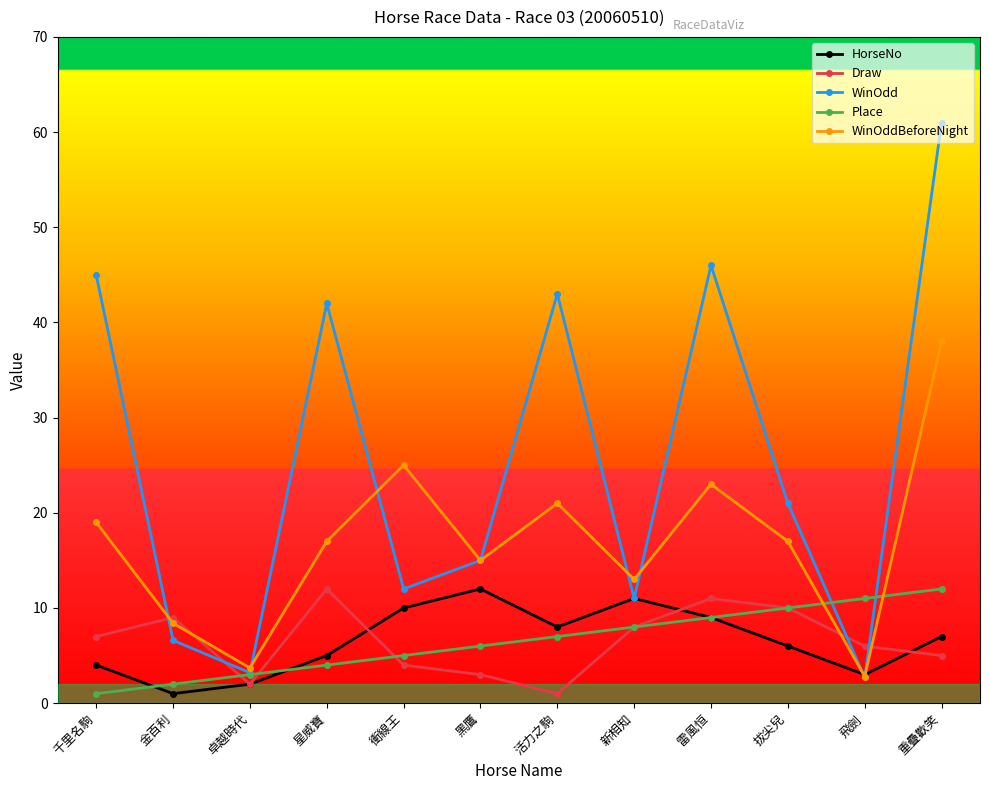

What is the maximum value shown in the chart?

61.0